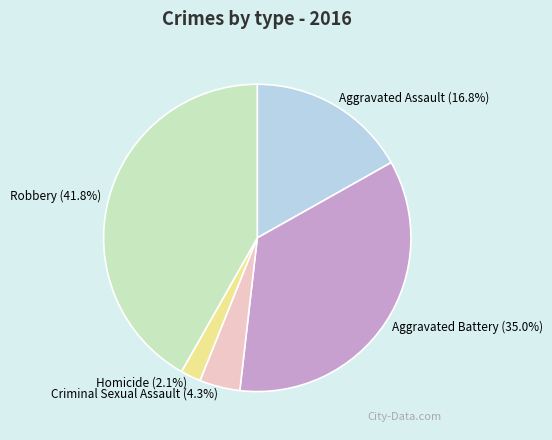

Does Homicide represent more than half of the total?

No